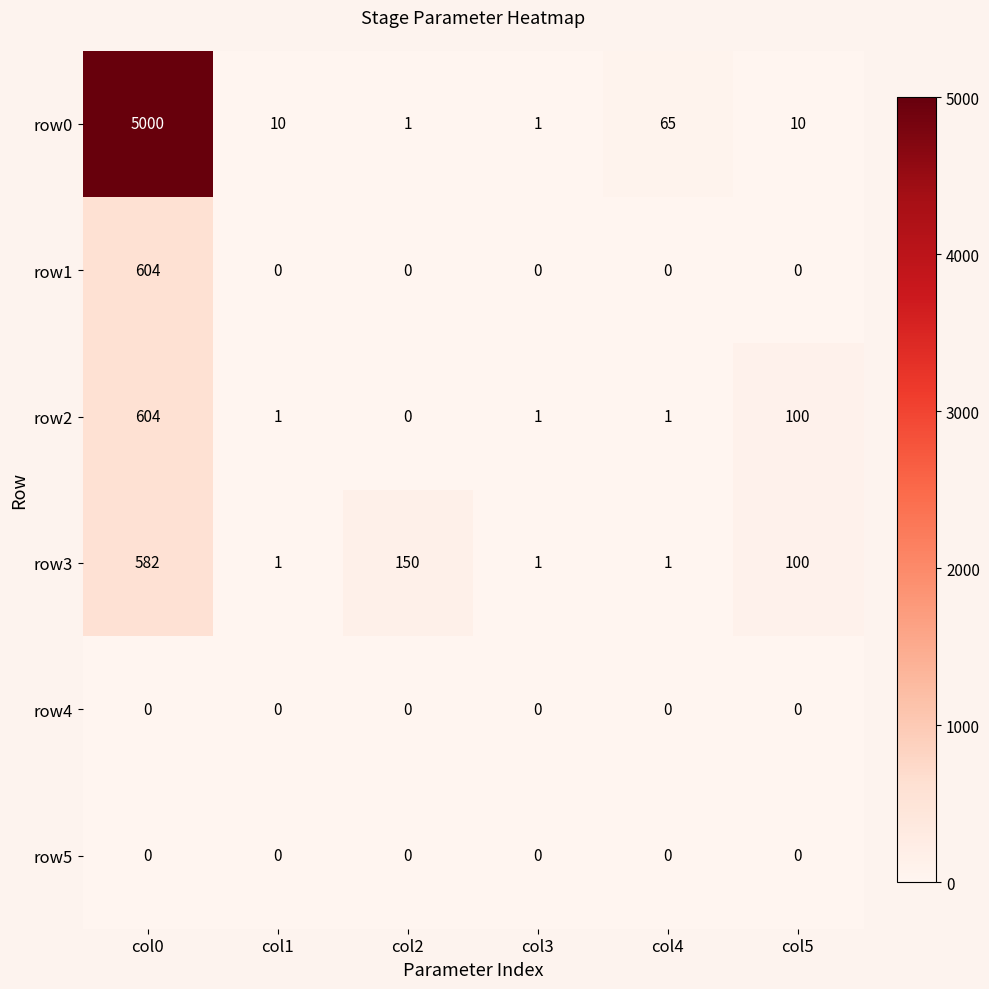

What is the highest value of the row3 series?

582